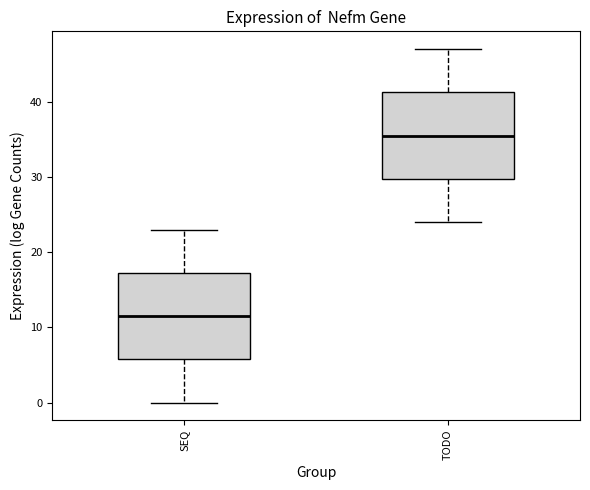

Reading left to right, read every box against the y-axis: the position of its median line, the range the box covers, and the ends of its whiskers. The values are not printed on the chart, so give them approximately, as read against the axis.

SEQ: median 12, box 6 to 17, whiskers 0 to 23
TODO: median 36, box 30 to 41, whiskers 24 to 47